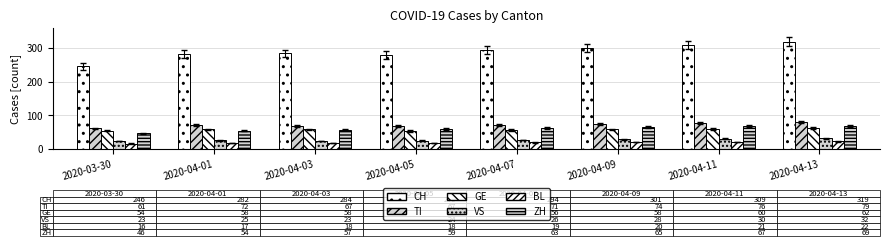

How many bars are there in total?

48